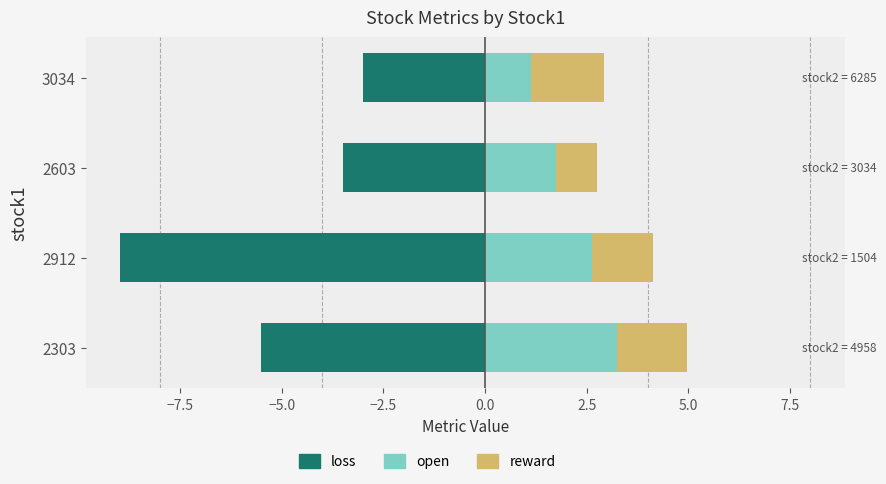

What is the greatest value displayed?

3.2